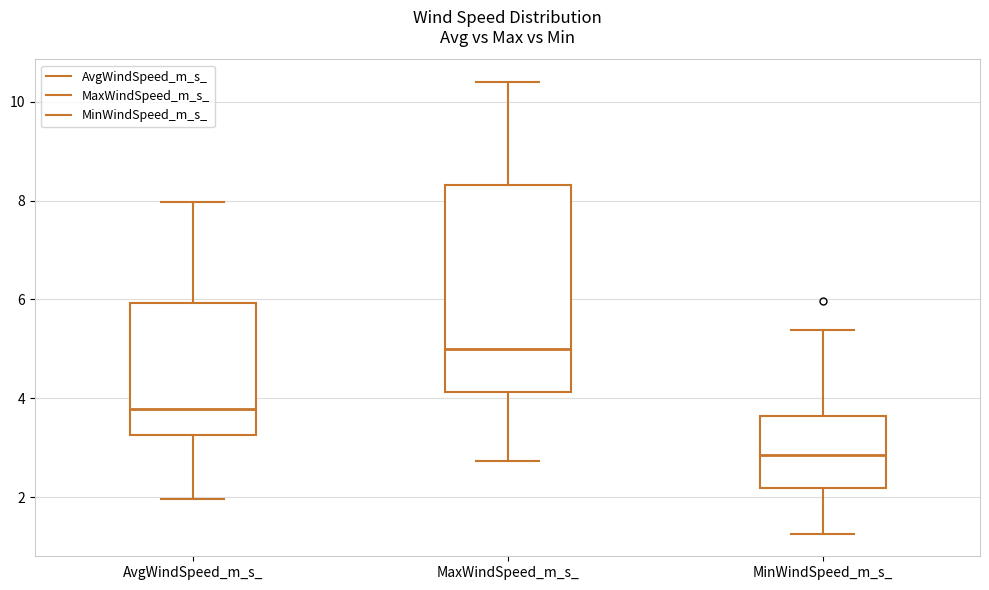

Reading left to right, read every box against the y-axis: the position of its median line, the range the box covers, and the ends of its whiskers. The values are not printed on the chart, so give them approximately, as read against the axis.

AvgWindSpeed_m_s_: median 3.8, box 3.2 to 6.0, whiskers 2.0 to 8.0
MaxWindSpeed_m_s_: median 5.0, box 4.2 to 8.4, whiskers 2.8 to 10.4
MinWindSpeed_m_s_: median 2.8, box 2.2 to 3.6, whiskers 1.2 to 5.4